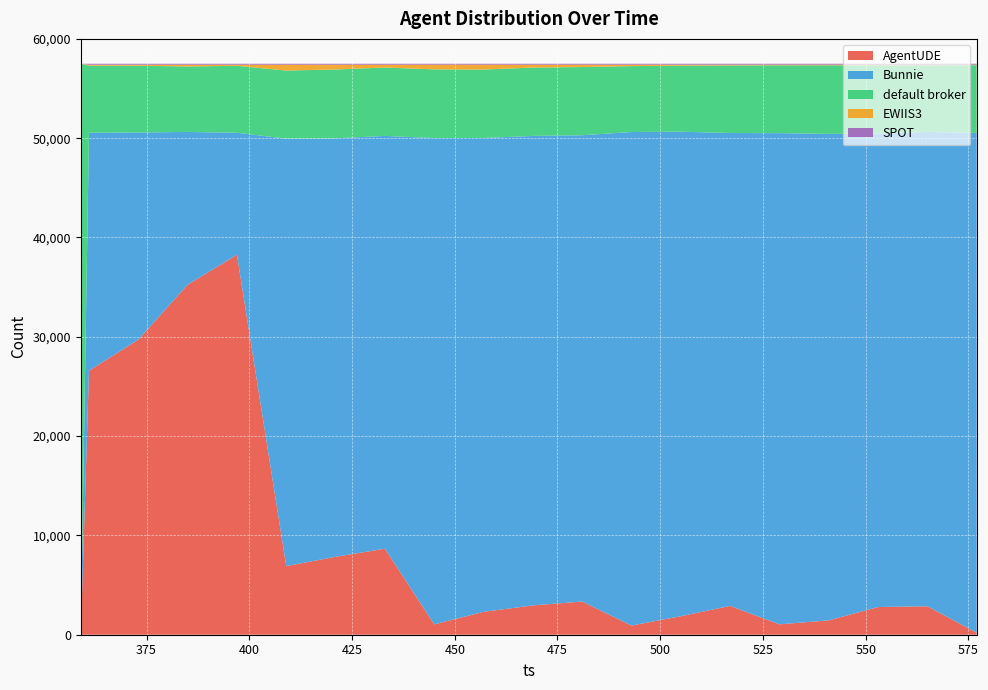

Reading right to left, extract all data points from this chart.

AgentUDE: 199	2865	2788	1446	1046	2901	1864	920	3341	2951	2304	1044	8659	7846	6912	38261	35241	29714	26586	0
Bunnie: 50328	47773	47671	48990	49462	47620	48791	49702	46957	47277	47718	48968	41572	42144	43042	12284	15389	20861	23960	0
default broker: 6827	6707	6882	6903	6829	6805	6649	6636	6866	6885	6890	6920	6885	6931	6857	6745	6592	6724	6756	57495
EWIIS3: 50	60	64	66	68	79	101	146	238	289	490	470	285	480	590	111	180	101	98	0
SPOT: 91	90	90	90	90	90	90	91	93	93	93	93	94	94	94	94	93	95	95	0